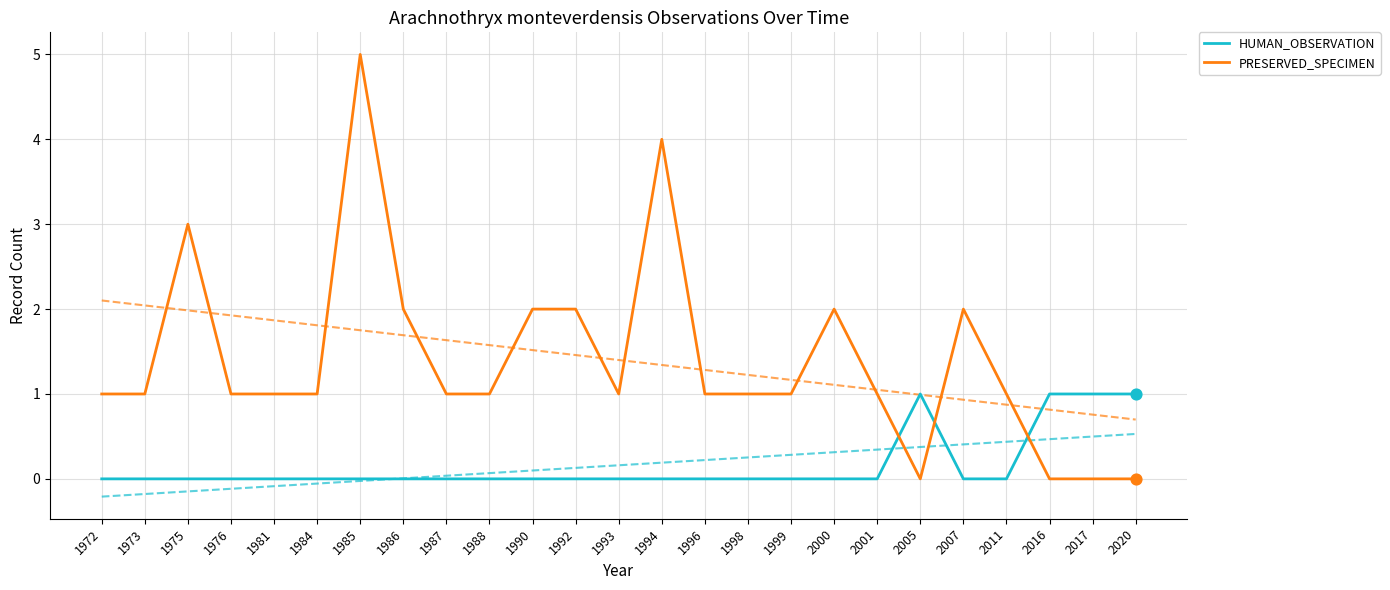

At how many categories does at least one series exceed 1?

8